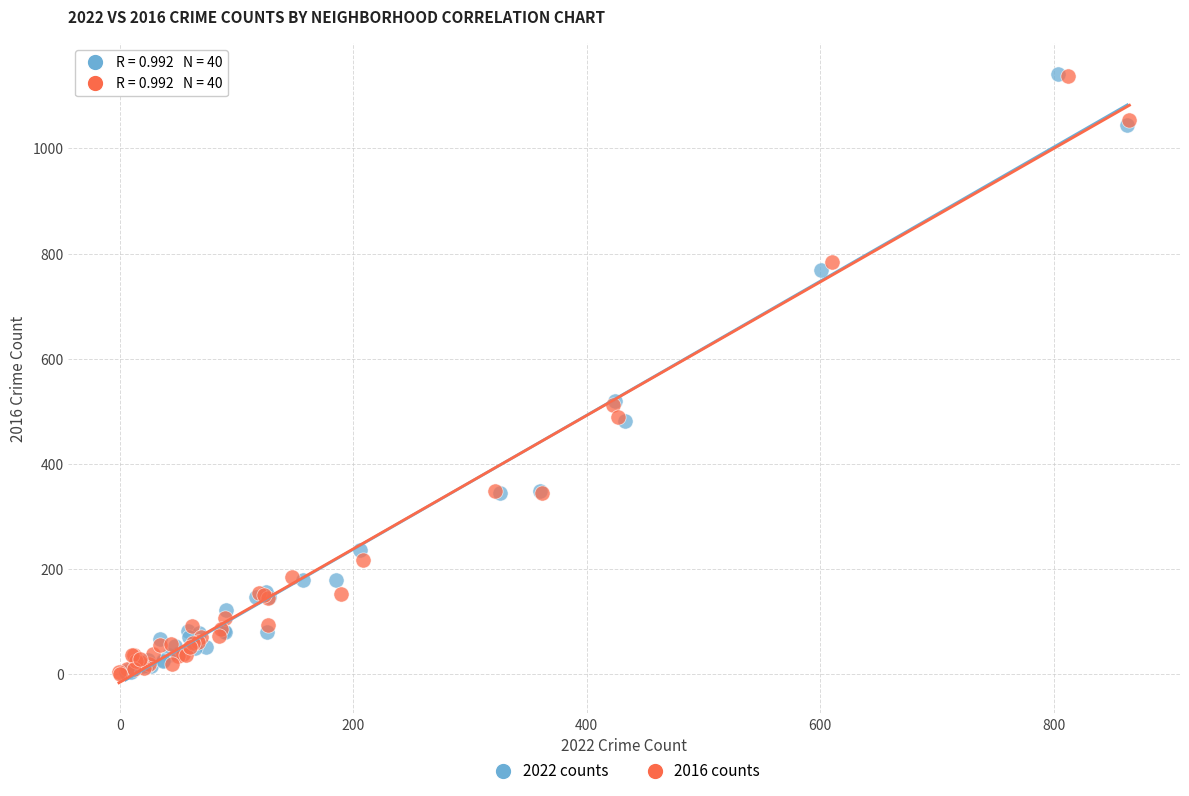

Which series has the largest Y range (max minus min)?

2022 counts